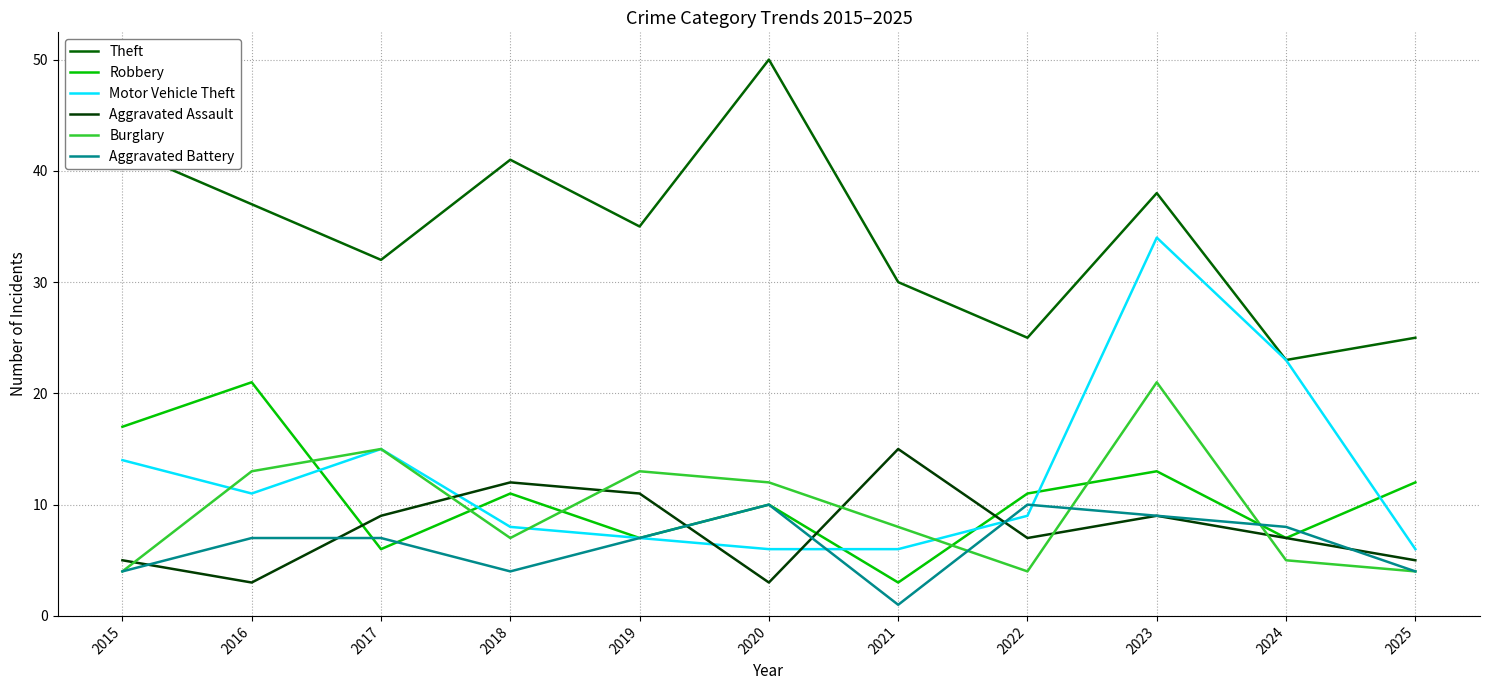

Is the value of Motor Vehicle Theft at 2022 greater than the value of Aggravated Battery at 2019?

Yes